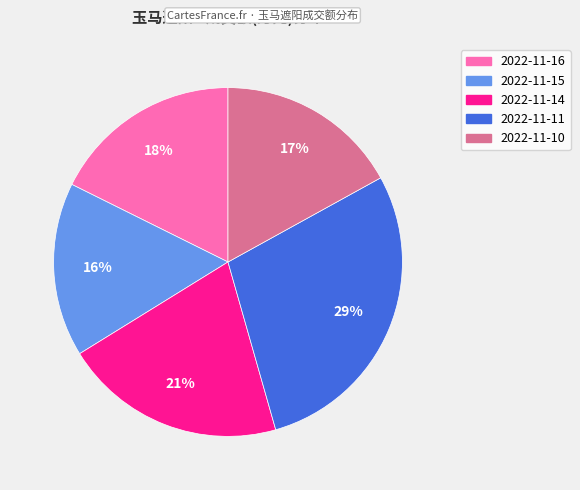

How many segments does this pie chart have?

5